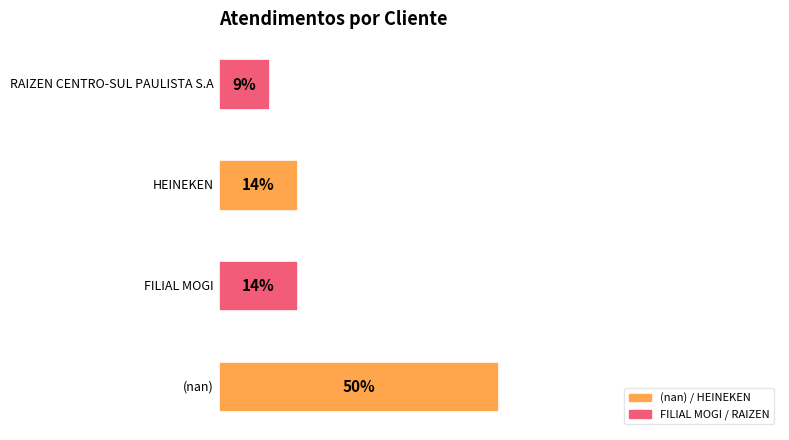

The value at RAIZEN CENTRO-SUL PAULISTA S.A is 15. True or false?

False